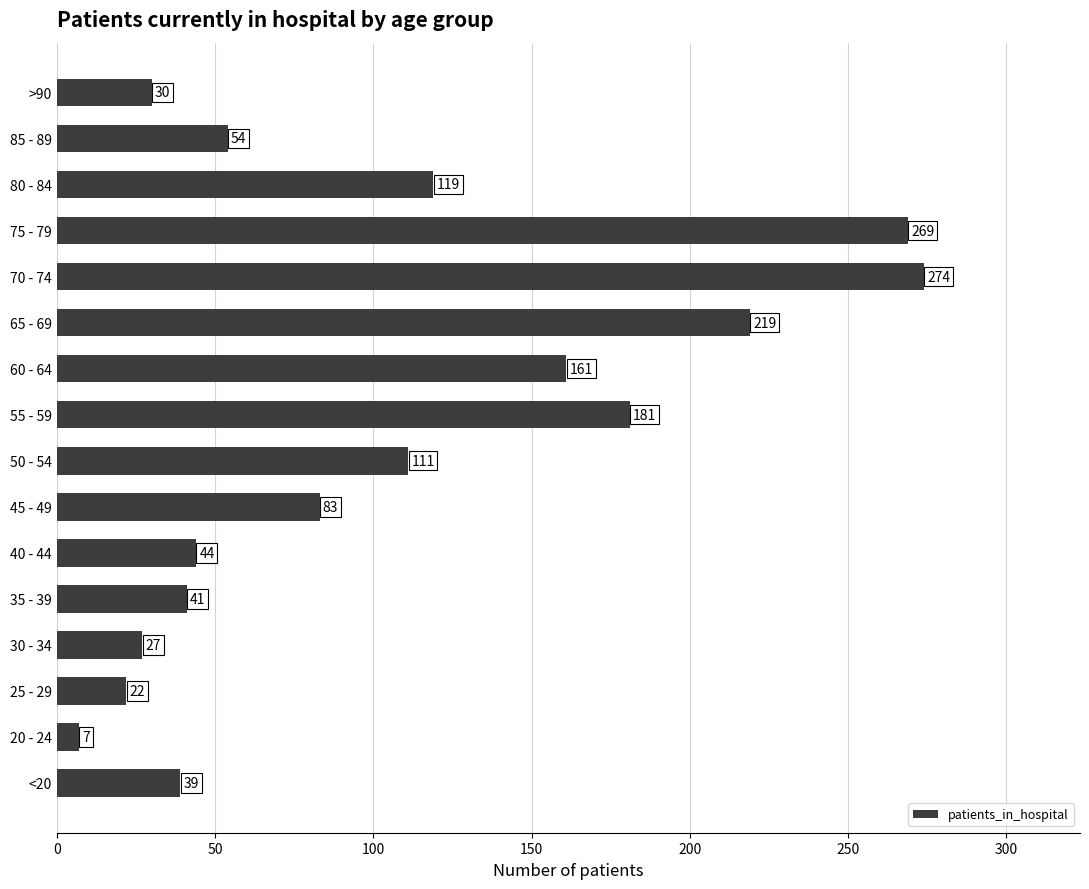

Reading top to bottom, transcribe all the data shown in this chart.

30	54	119	269	274	219	161	181	111	83	44	41	27	22	7	39